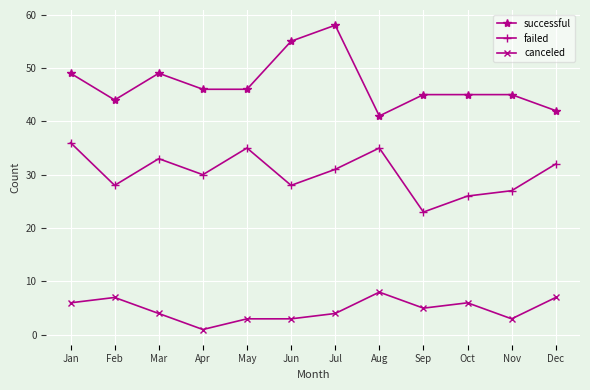

True or false: canceled has a value of 4 at Mar.

True